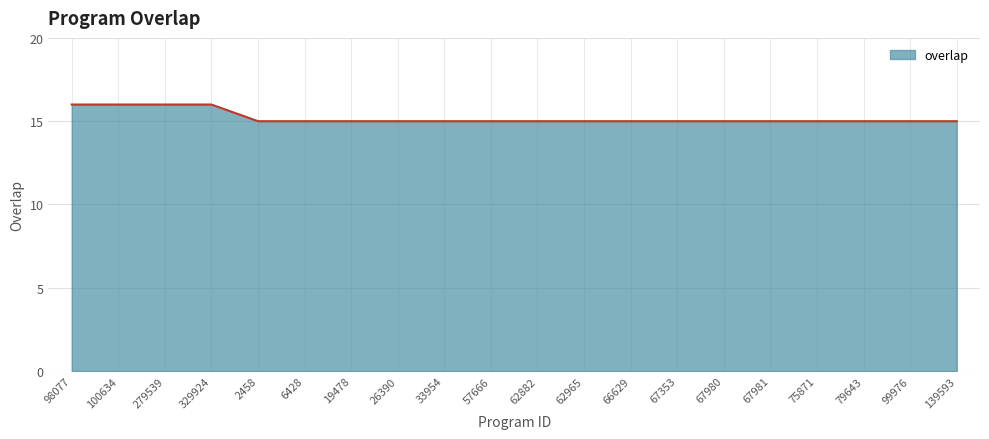

What is the ratio of the value at 62882 to the value at 329924?

0.9